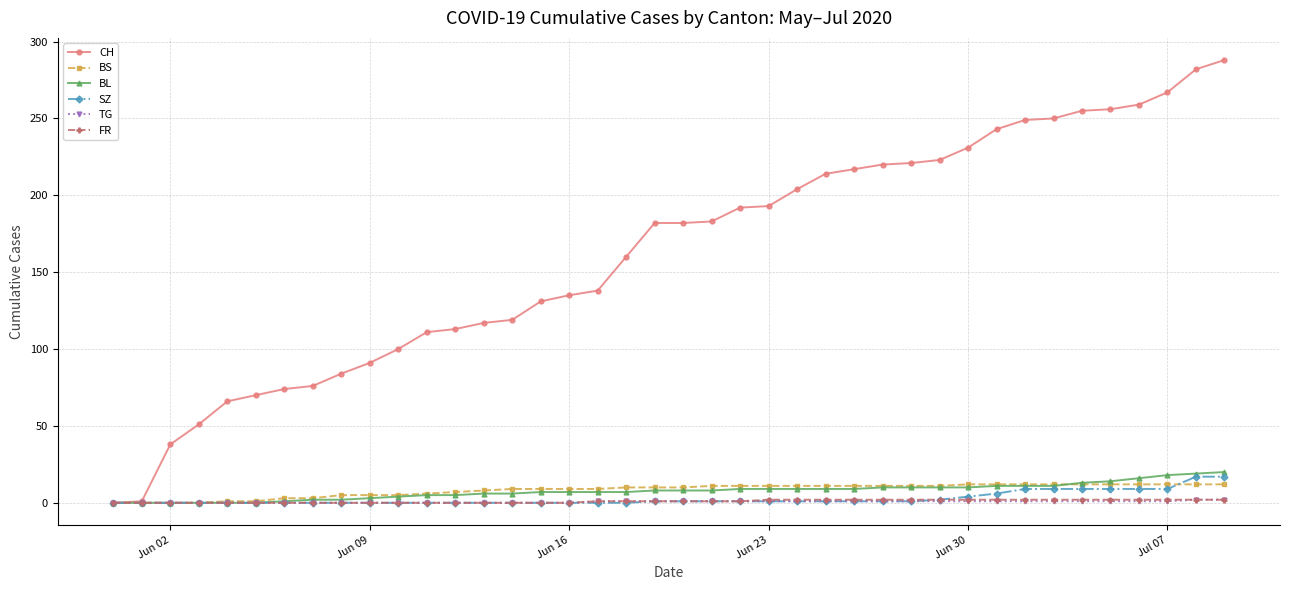

What is the maximum value shown in the chart?

288